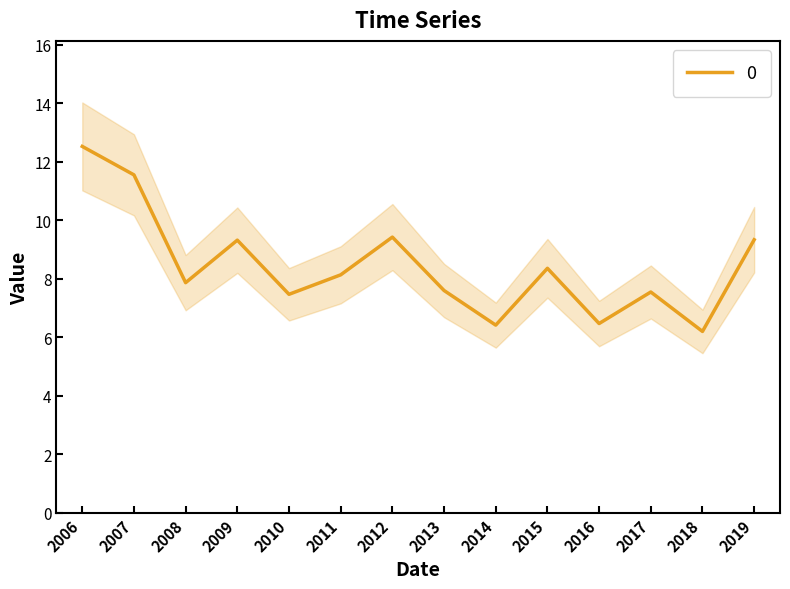

Count the number of values greater than 8.

7